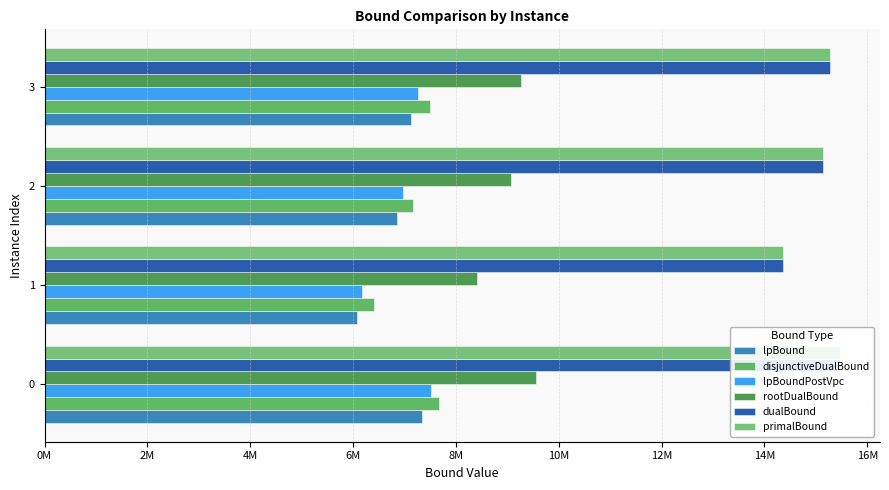

What is the smallest value displayed?

6079354.9